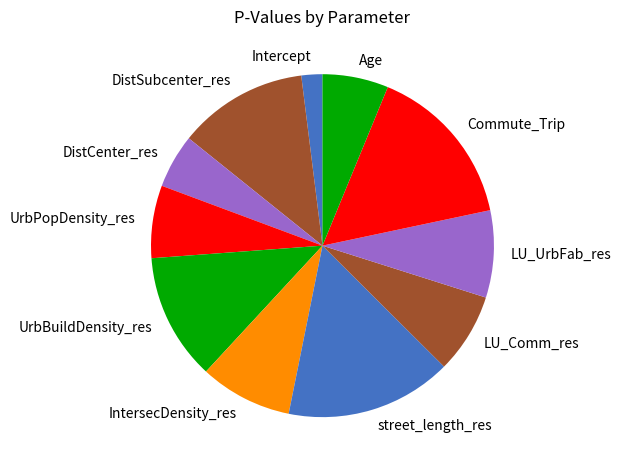

How many segments does this pie chart have?

11